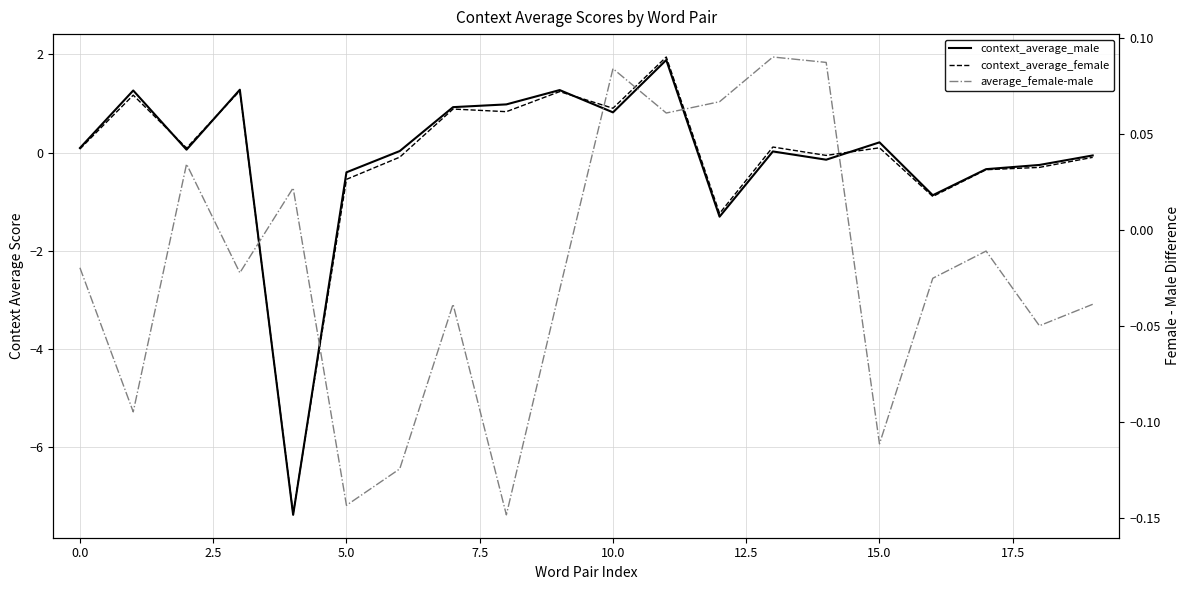

Reading right to left, transcribe all the data shown in this chart.

context_average_male: -0.1	-0.3	-0.3	-0.9	0.2	-0.1	0.0	-1.3	1.9	0.8	1.3	1.0	0.9	0.0	-0.4	-7.4	1.3	0.1	1.3	0.1
context_average_female: -0.1	-0.3	-0.3	-0.9	0.1	-0.1	0.1	-1.2	1.9	0.9	1.2	0.8	0.9	-0.1	-0.5	-7.4	1.3	0.1	1.2	0.1
average_female-male: -0.0	-0.0	-0.0	-0.0	-0.1	0.1	0.1	0.1	0.1	0.1	-0.0	-0.1	-0.0	-0.1	-0.1	0.0	-0.0	0.0	-0.1	-0.0